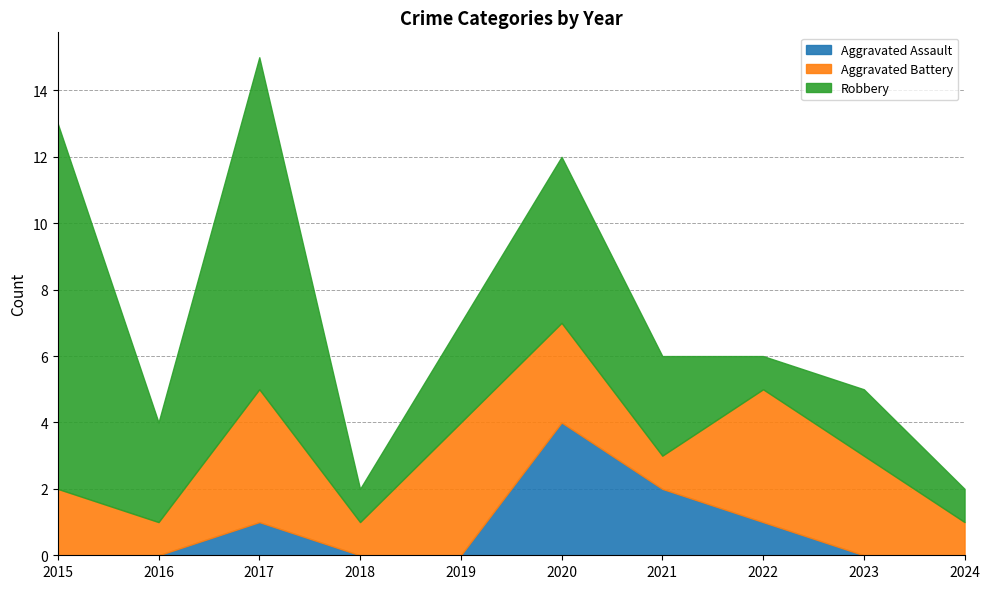

At 2024, list the series in order from smallest to largest.

Aggravated Assault, Aggravated Battery, Robbery